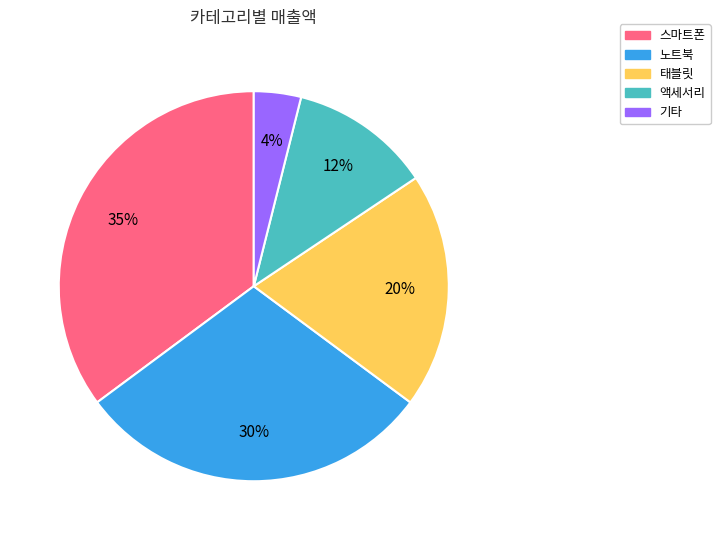

Rank the categories by value from lowest to highest.

기타, 액세서리, 태블릿, 노트북, 스마트폰